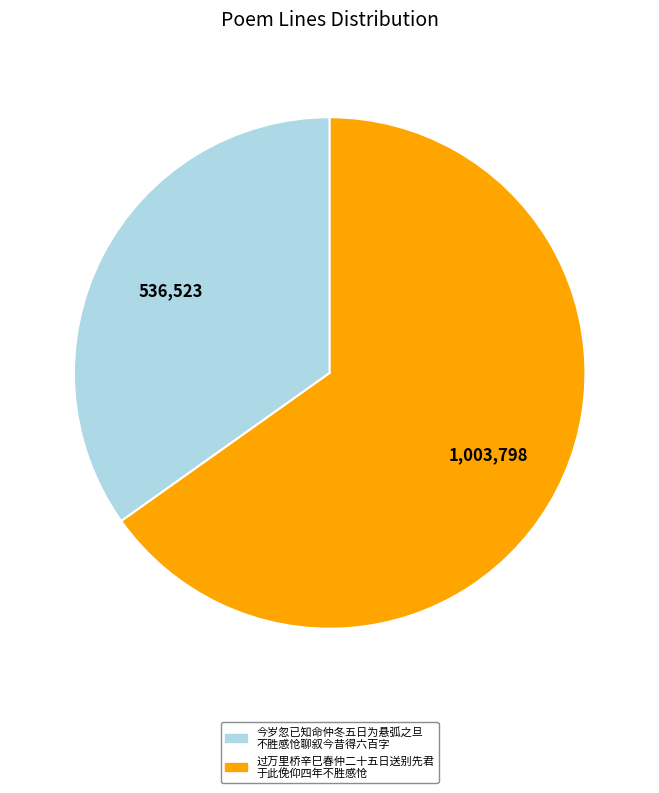

Does any single category account for the majority?

Yes